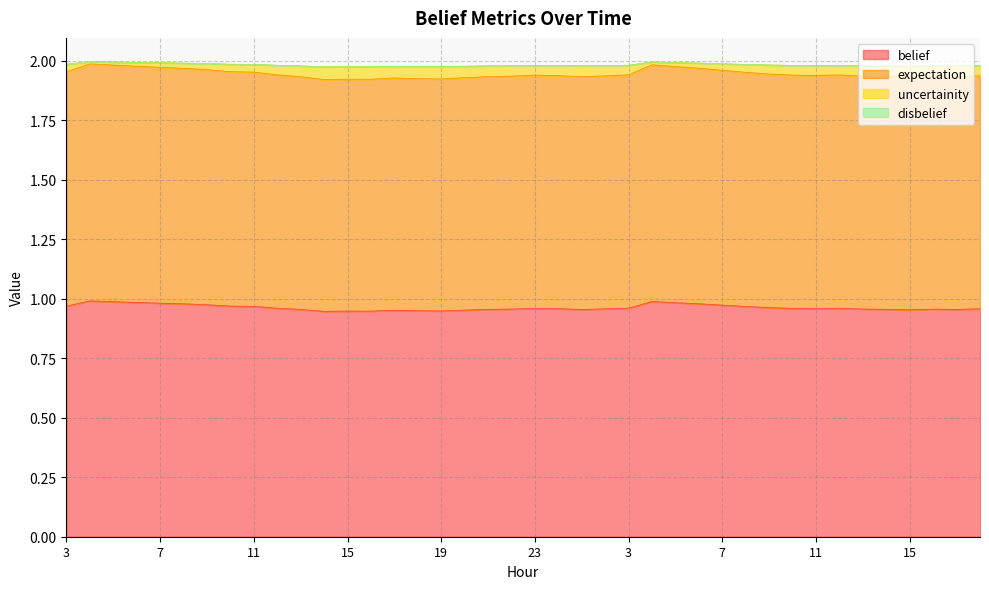

At which category does uncertainity reach its first local valley?

14